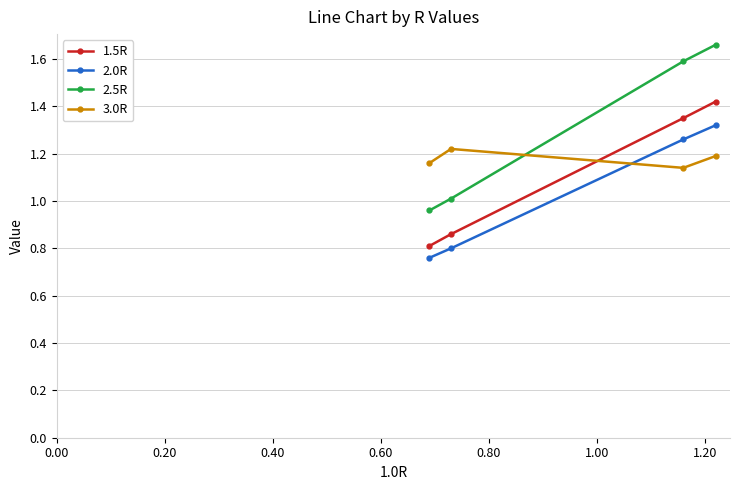

What is the sum of all 2.0R values?

4.1